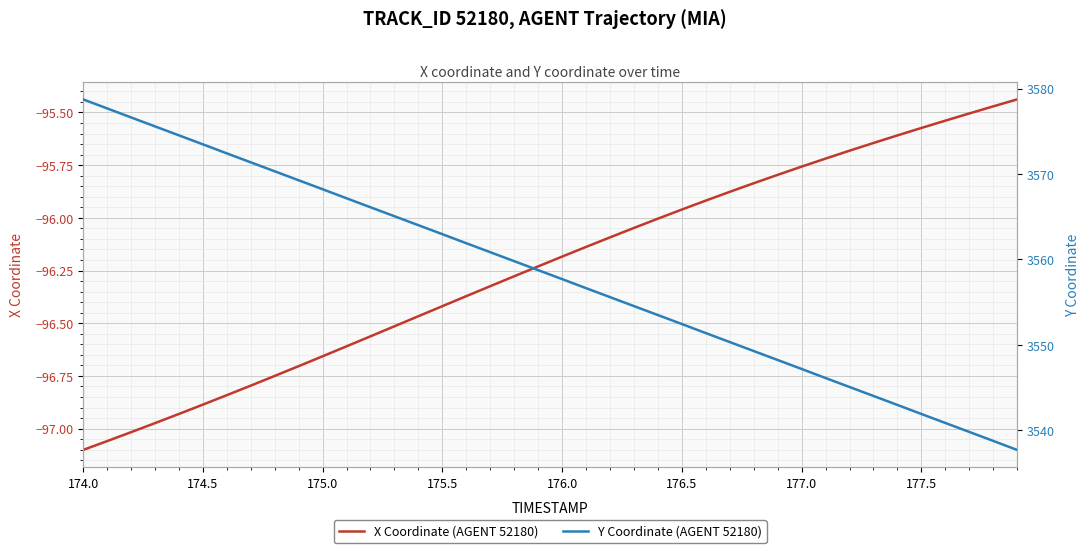

What is the sum of all Y Coordinate (AGENT 52180) values?

142328.9